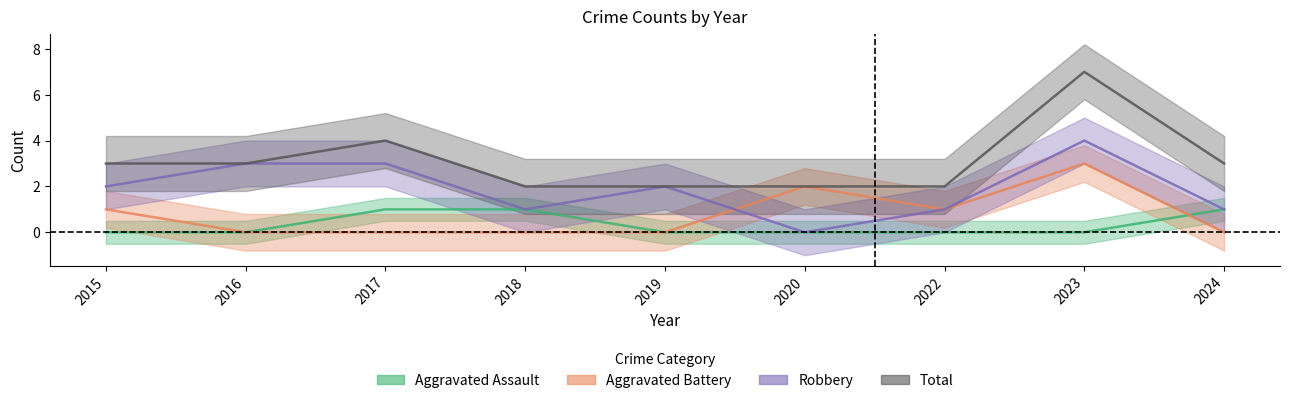

Count the Aggravated Battery values in the range 0 to 1.

7